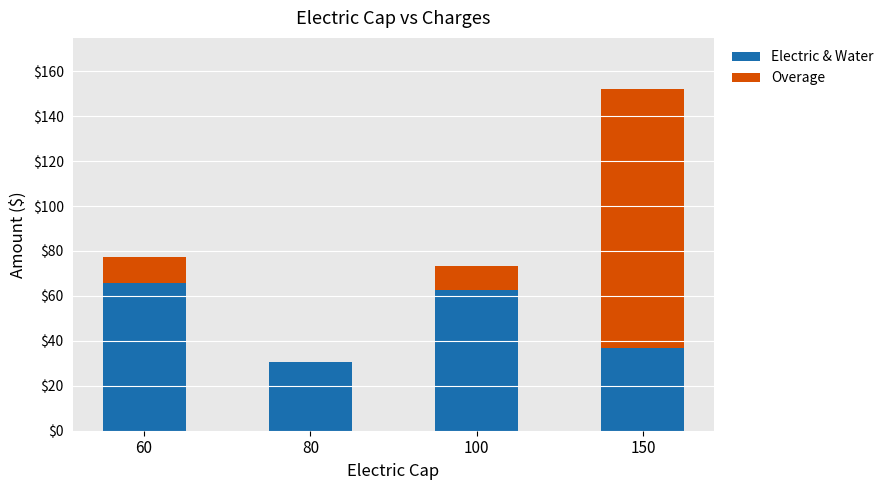

How many series are shown in this chart?

2